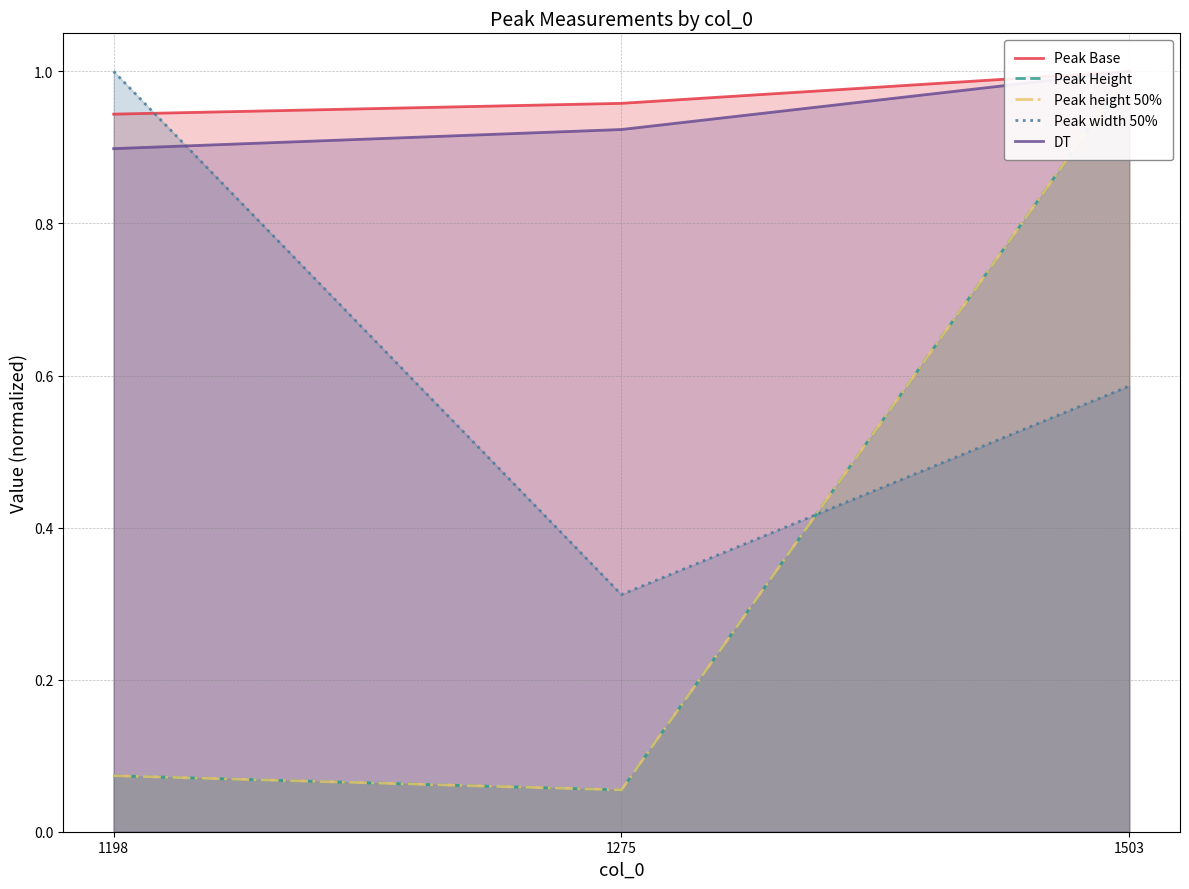

Between 1198 and 1503, which is larger?

1503